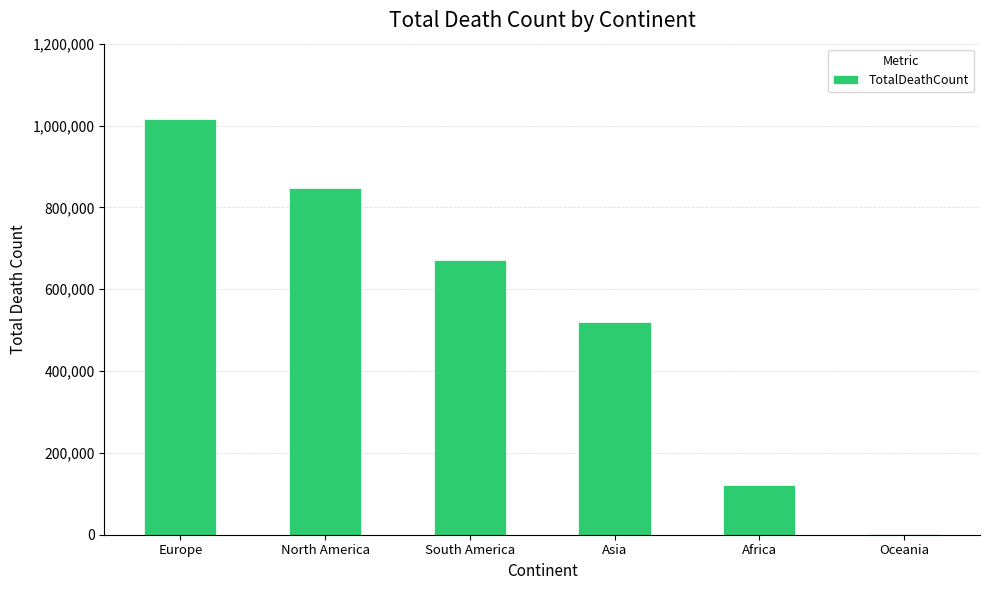

Approximately how many times larger is the value at North America compared to Europe?

0.8